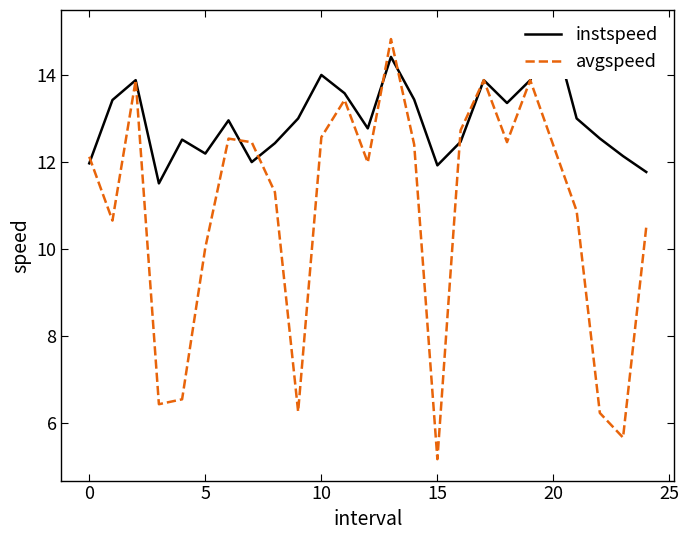

Which label corresponds to the smallest value in the chart?

15